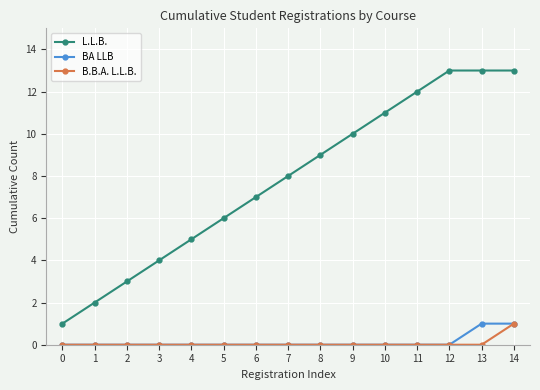

How many data points does each series have?

15